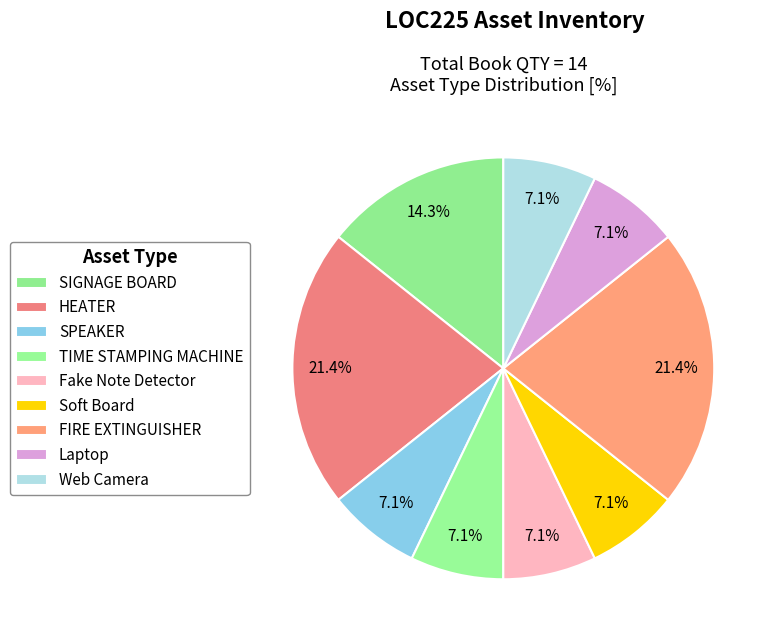

What portion of the pie excludes SIGNAGE BOARD?

85.7%